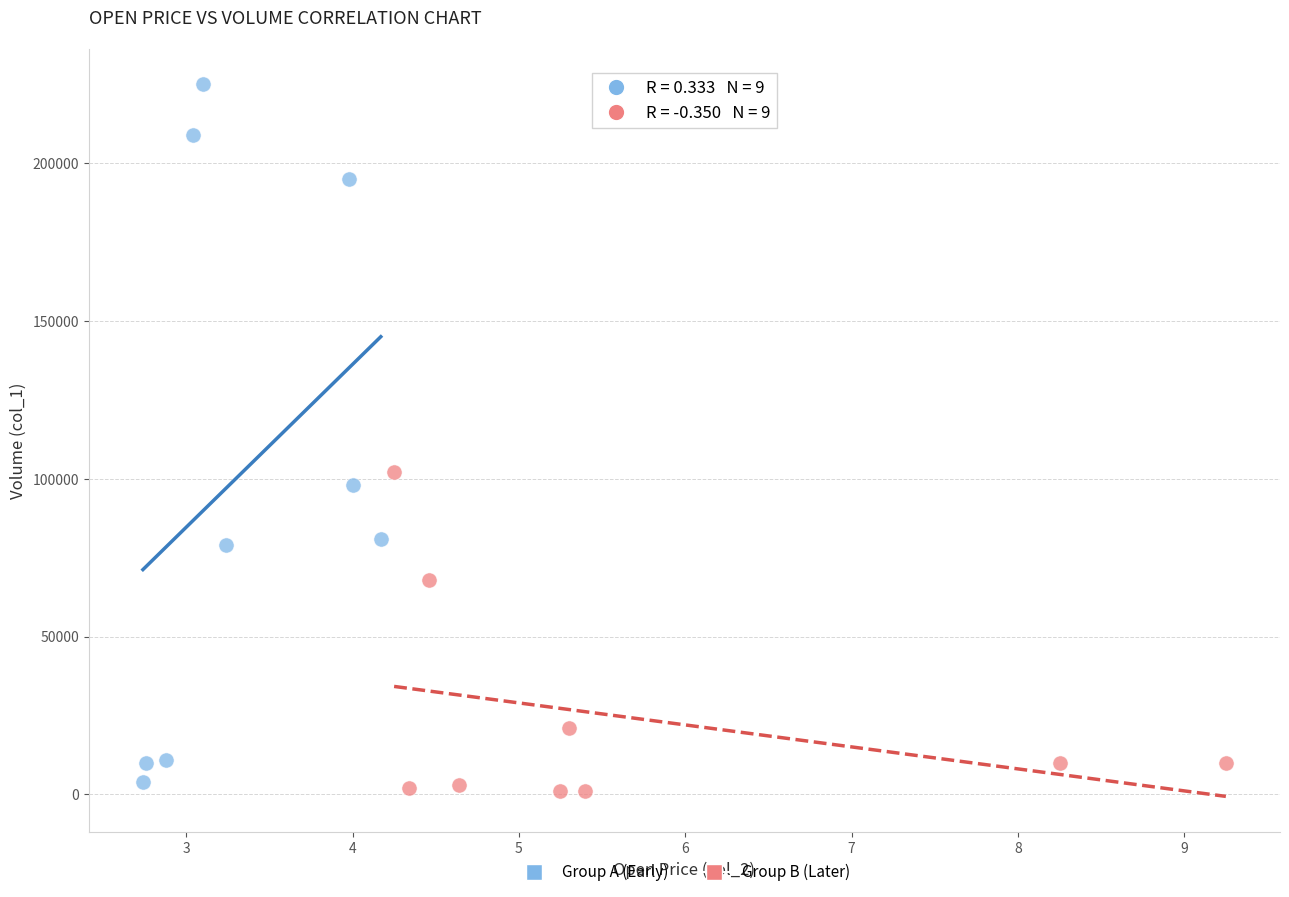

Which series contains the highest Y value?

Group A (Early)